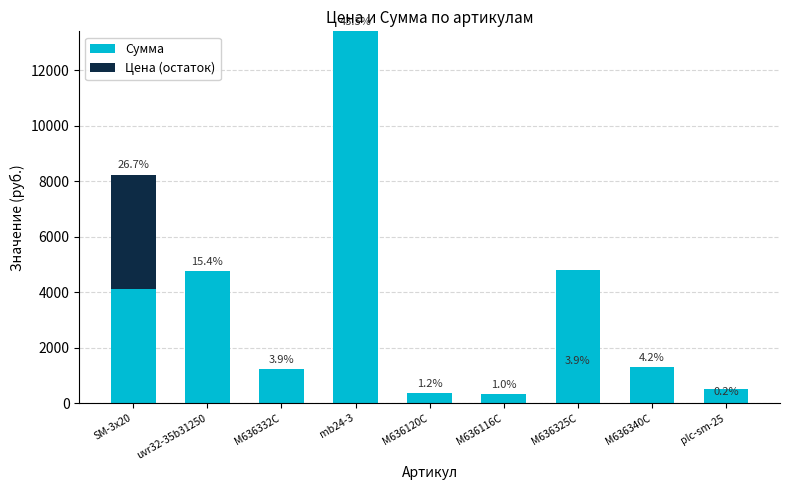

Are the bars grouped side by side (vs. stacked)?

No